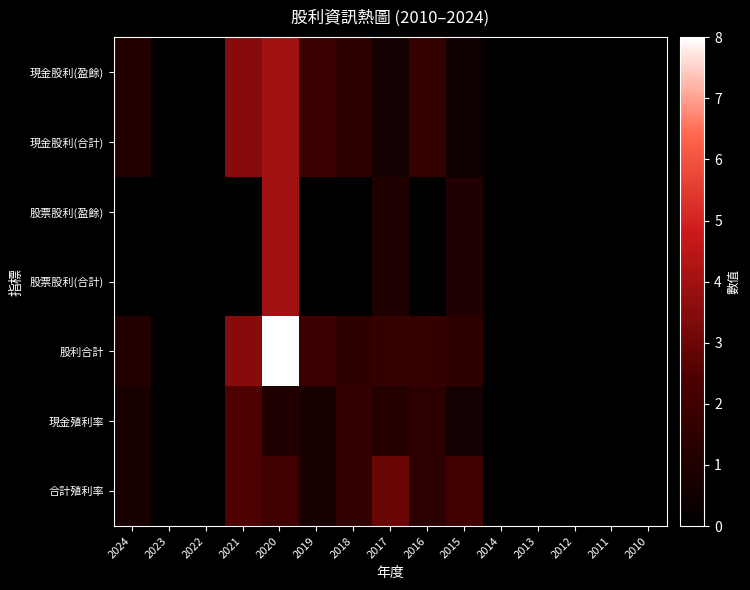

Reading left to right, list all the values displayed in this chart.

現金股利(盈餘): 2024=1.1	2023=0.0	2022=0.0	2021=3.5	2020=4.0	2019=1.9	2018=1.5	2017=0.6	2016=1.7	2015=0.5	2014=0.0	2013=0.0	2012=0.0	2011=0.0	2010=0.0
現金股利(合計): 2024=1.1	2023=0.0	2022=0.0	2021=3.5	2020=4.0	2019=1.9	2018=1.5	2017=0.6	2016=1.7	2015=0.5	2014=0.0	2013=0.0	2012=0.0	2011=0.0	2010=0.0
股票股利(盈餘): 2024=0.0	2023=0.0	2022=0.0	2021=0.0	2020=4.0	2019=0.0	2018=0.0	2017=1.0	2016=0.0	2015=1.0	2014=0.0	2013=0.0	2012=0.0	2011=0.0	2010=0.0
股票股利(合計): 2024=0.0	2023=0.0	2022=0.0	2021=0.0	2020=4.0	2019=0.0	2018=0.0	2017=1.0	2016=0.0	2015=1.0	2014=0.0	2013=0.0	2012=0.0	2011=0.0	2010=0.0
股利合計: 2024=1.1	2023=0.0	2022=0.0	2021=3.5	2020=8.0	2019=1.9	2018=1.5	2017=1.6	2016=1.7	2015=1.4	2014=0.0	2013=0.0	2012=0.0	2011=0.0	2010=0.0
現金殖利率: 2024=0.8	2023=0.0	2022=0.0	2021=2.5	2020=1.0	2019=0.7	2018=1.6	2017=1.1	2016=1.4	2015=0.6	2014=0.0	2013=0.0	2012=0.0	2011=0.0	2010=0.0
合計殖利率: 2024=0.8	2023=0.0	2022=0.0	2021=2.5	2020=2.0	2019=0.7	2018=1.6	2017=3.0	2016=1.4	2015=2.0	2014=0.0	2013=0.0	2012=0.0	2011=0.0	2010=0.0